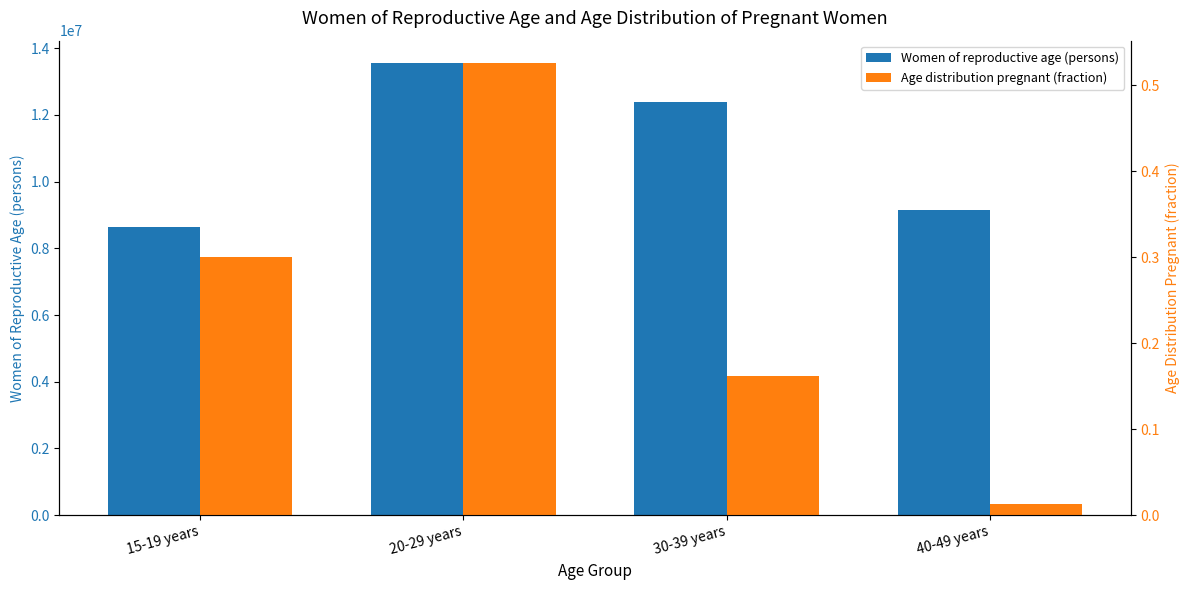

Rank the series at 20-29 years from highest to lowest value.

Women of reproductive age (persons), Age distribution pregnant (fraction)